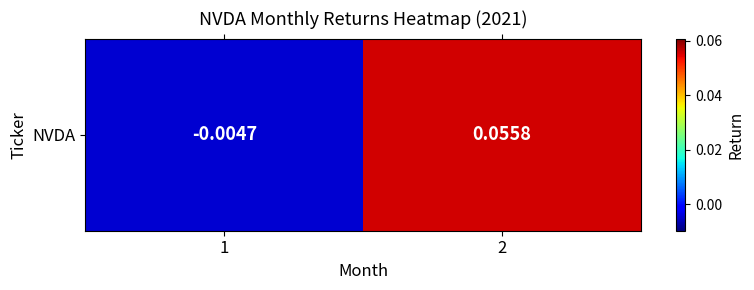

Reading left to right, what are all the values shown in this chart?

-0.0	0.1